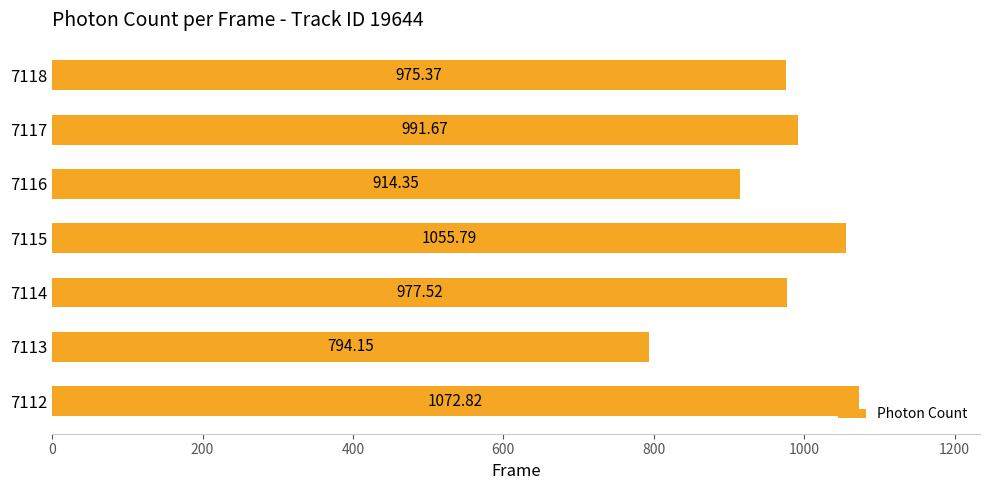

List the labels in order of value, largest first.

7112, 7115, 7117, 7114, 7118, 7116, 7113